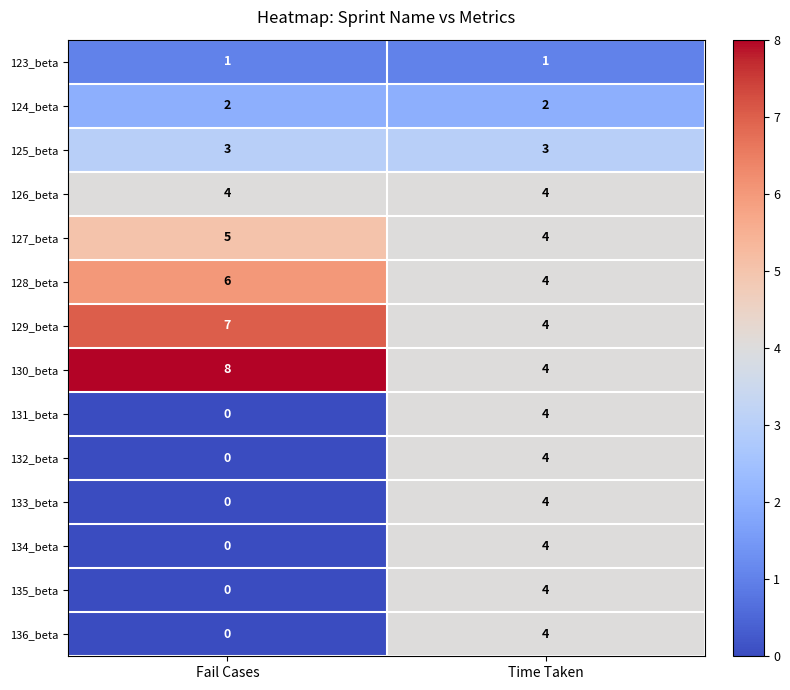

Reading left to right, list all the values displayed in this chart.

123_beta: 1	1
124_beta: 2	2
125_beta: 3	3
126_beta: 4	4
127_beta: 5	4
128_beta: 6	4
129_beta: 7	4
130_beta: 8	4
131_beta: 0	4
132_beta: 0	4
133_beta: 0	4
134_beta: 0	4
135_beta: 0	4
136_beta: 0	4